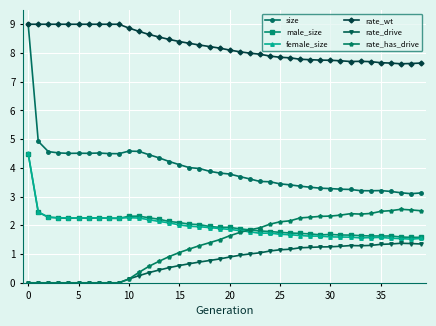

What is the value of the rate_drive point at the 21st from the left?

0.9